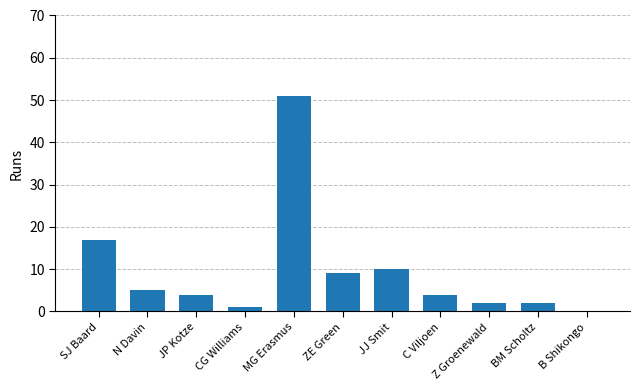

Are the bars horizontal?

No